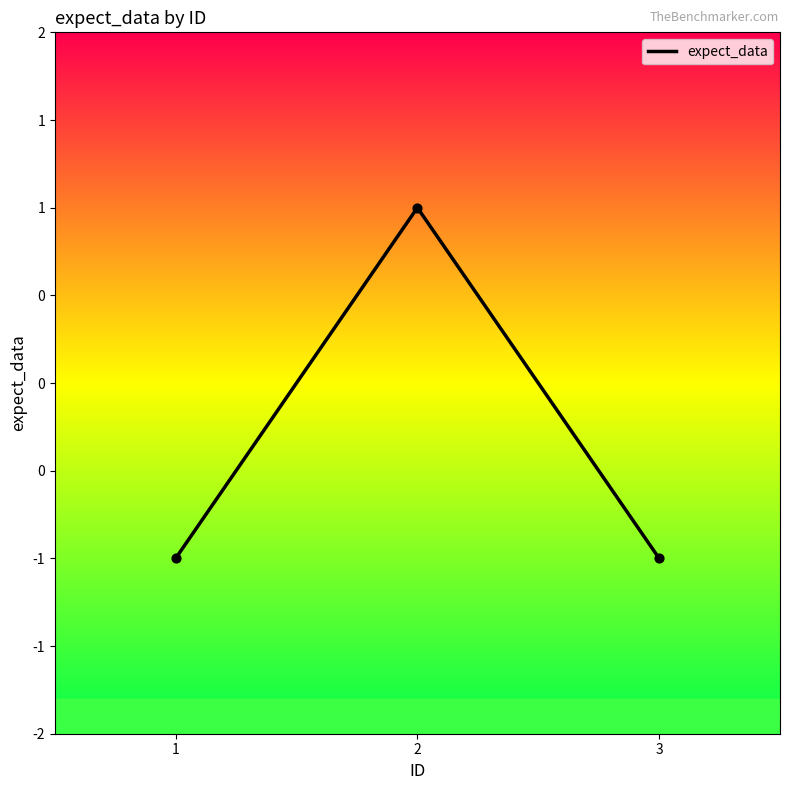

What is the change in value from 2 to 3?

-2